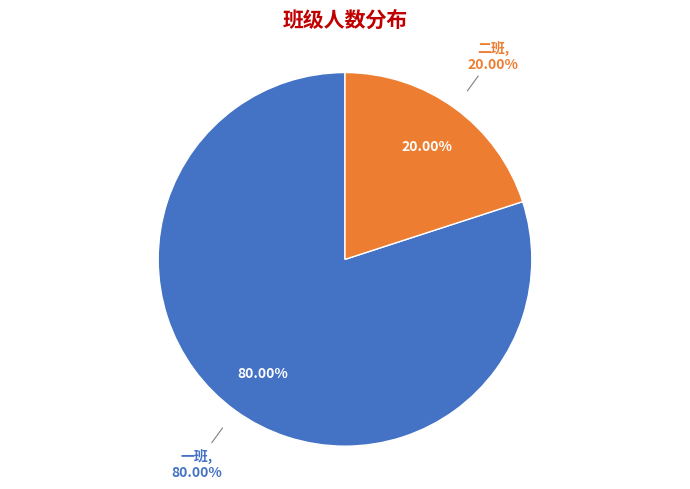

How many slices are in this pie chart?

2